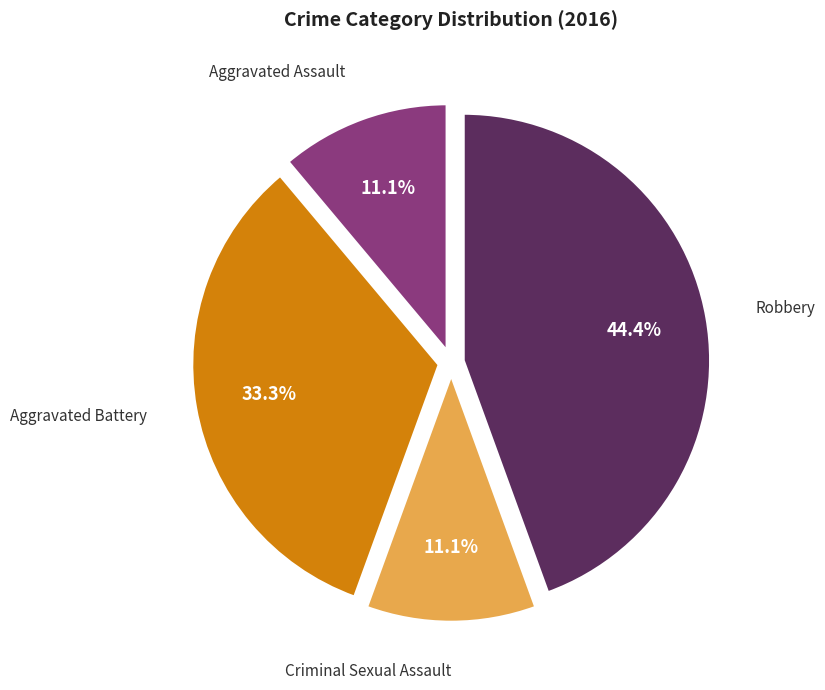

Does any single category account for the majority?

No